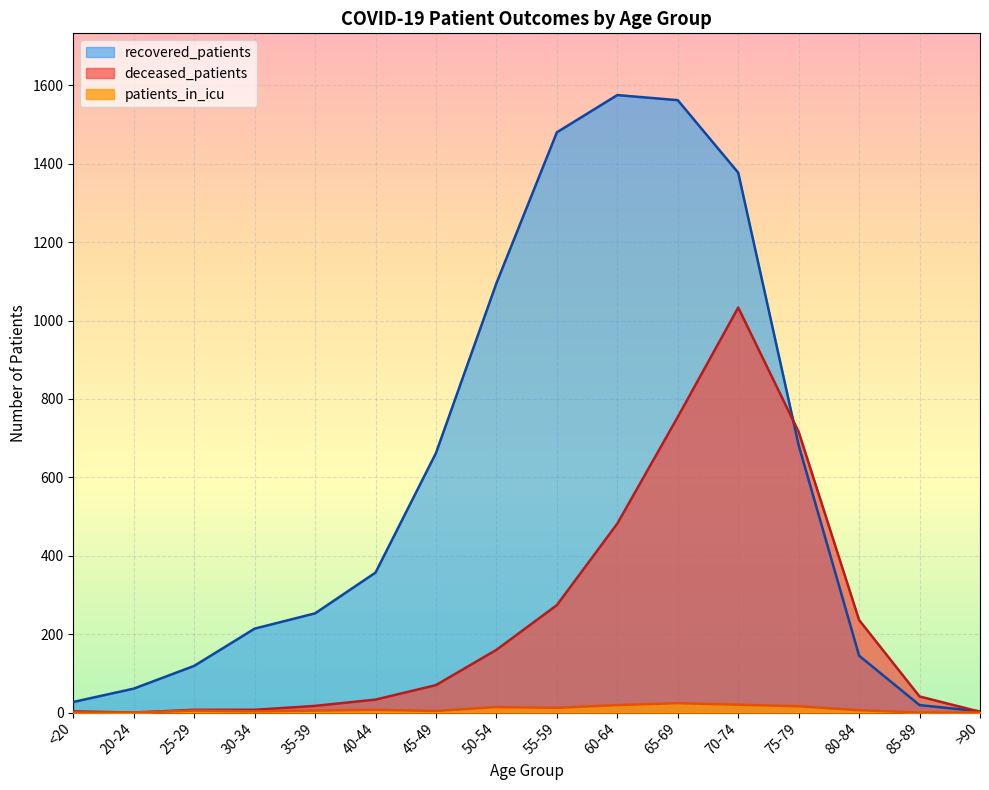

True or false: deceased_patients and recovered_patients intersect in this chart.

True